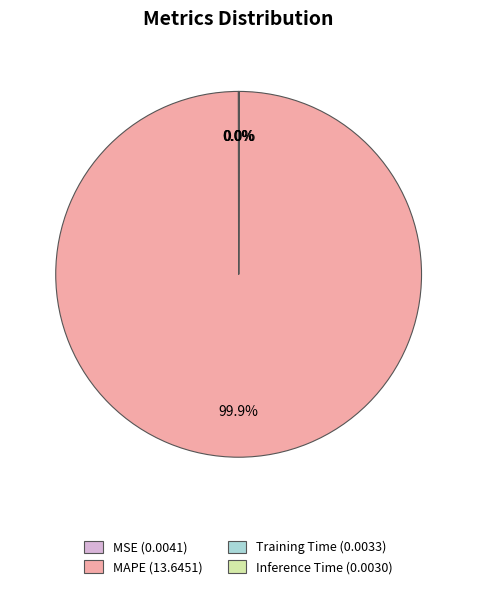

Which category has the biggest portion of the pie?

MAPE